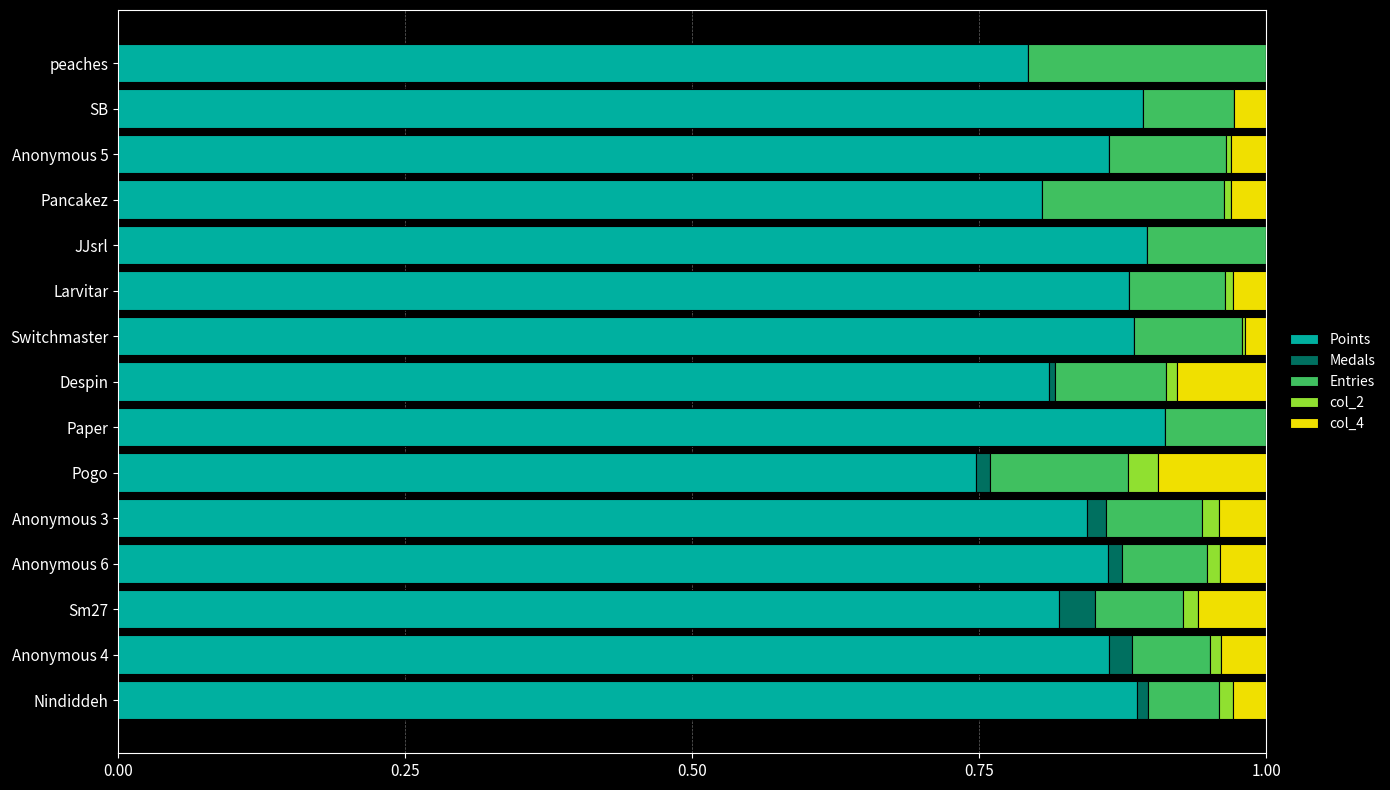

True or false: Points has a value of 0.8 at Anonymous 3.

True